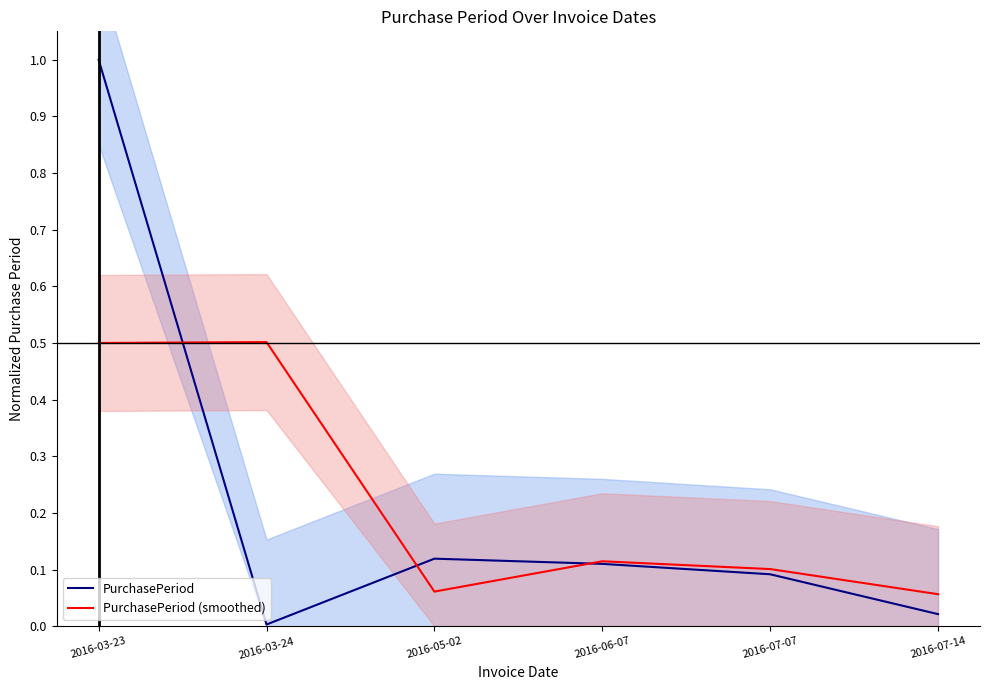

Is this an area chart (filled region under the line)?

No